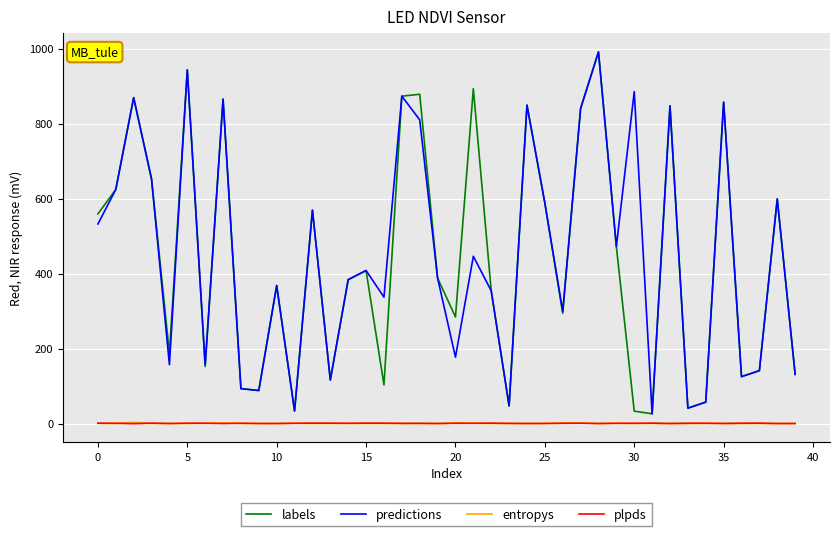

What is the minimum value for labels?

26.0